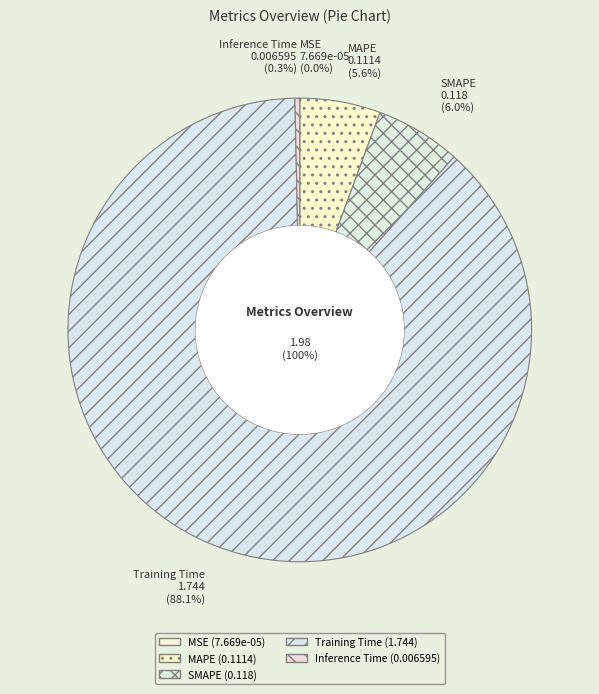

Does Training Time account for over 50% of the chart?

Yes